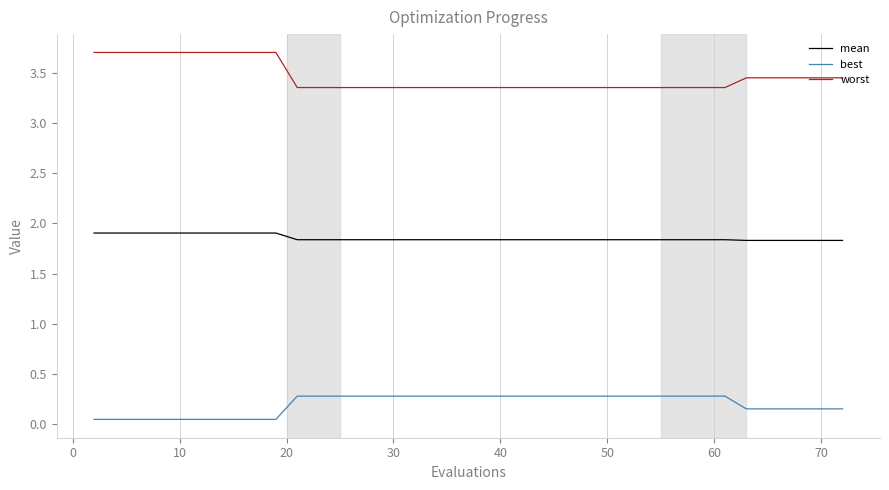

Which series has the widest spread of values?

worst